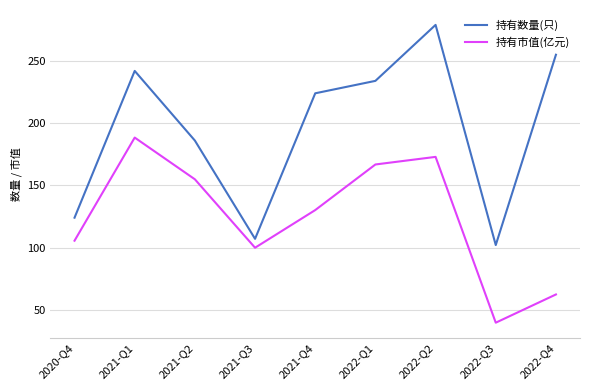

What position from the right is 2021-Q3?

6